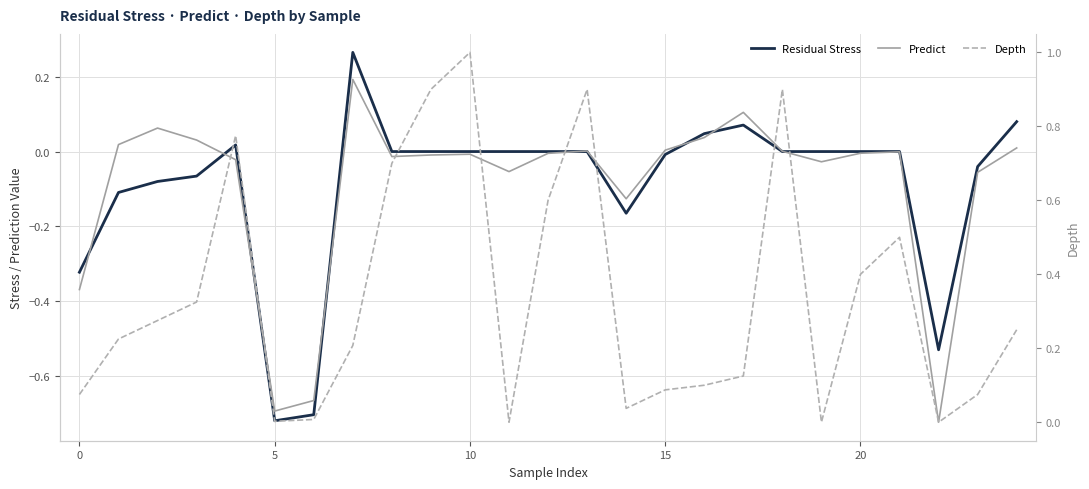

What is the average value of the Predict series?

-0.1